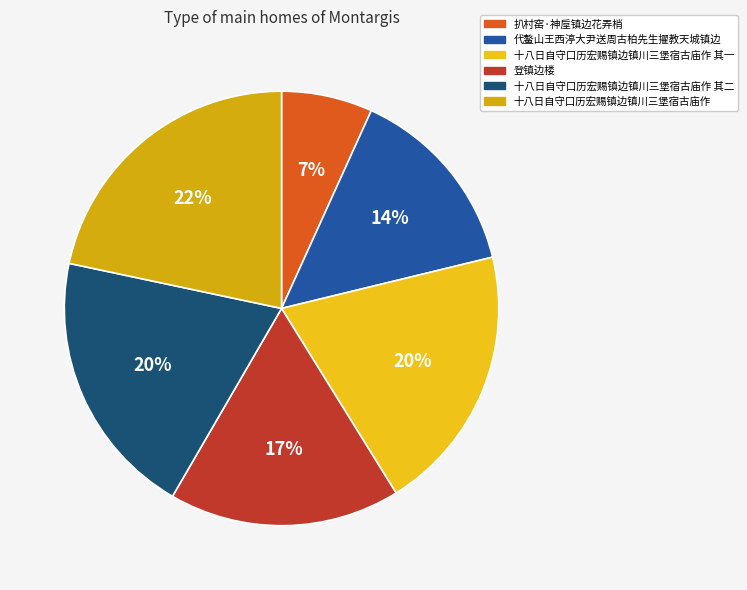

To the nearest percent, what is the difference between the largest and smallest slice percentages?

15%